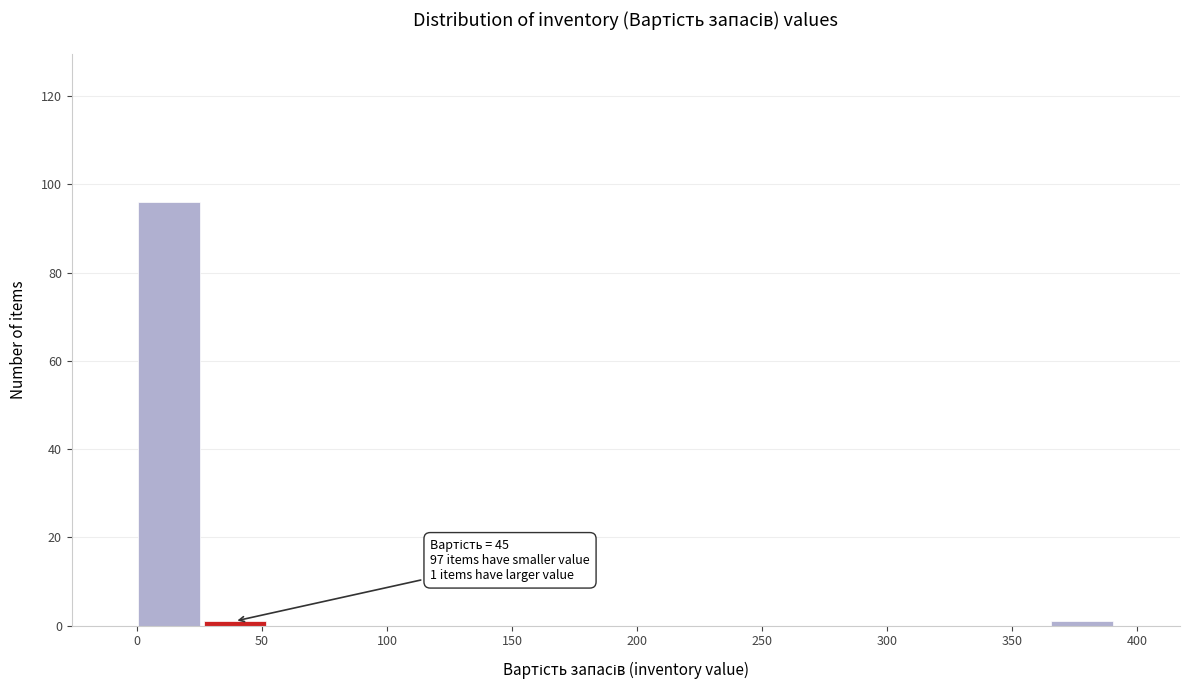

Which range on the x-axis has the tallest bar?

0 to 25